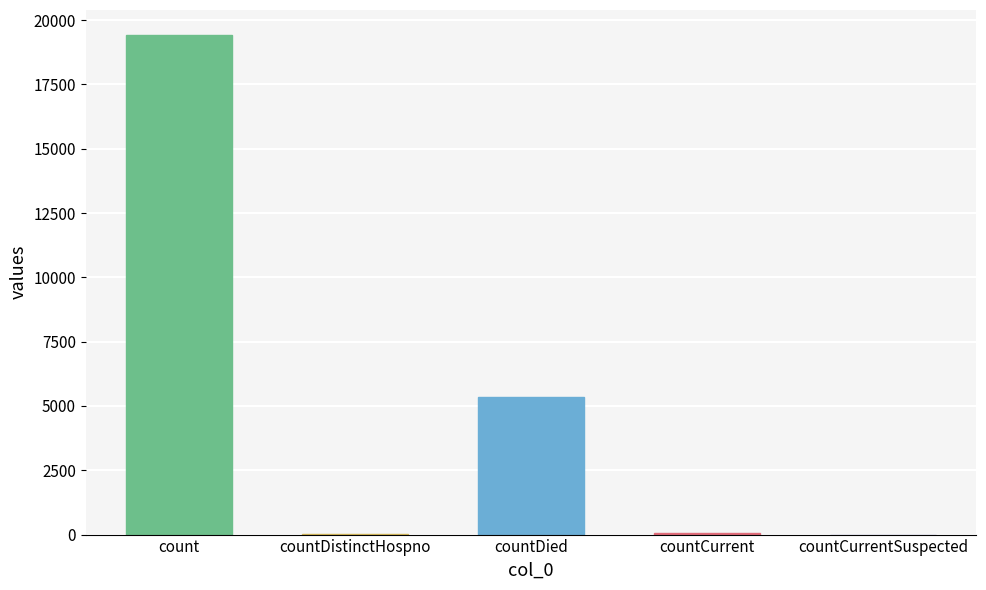

How many categories are shown in the chart?

5